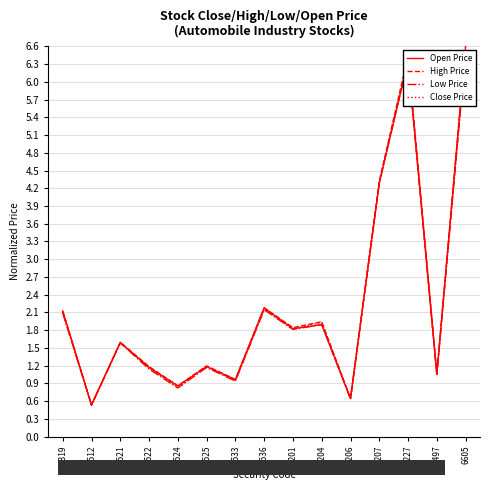

Reading left to right, list all the values displayed in this chart.

Open Price: 2.1	0.5	1.6	1.2	0.9	1.2	1.0	2.2	1.8	1.9	0.6	4.3	6.4	1.1	6.6
High Price: 2.1	0.5	1.6	1.2	0.9	1.2	1.0	2.2	1.8	1.9	0.6	4.3	6.4	1.1	6.6
Low Price: 2.1	0.5	1.6	1.1	0.8	1.2	0.9	2.1	1.8	1.9	0.6	4.3	6.4	1.1	6.5
Close Price: 2.1	0.5	1.6	1.2	0.8	1.2	0.9	2.2	1.8	1.9	0.6	4.3	6.4	1.1	6.5